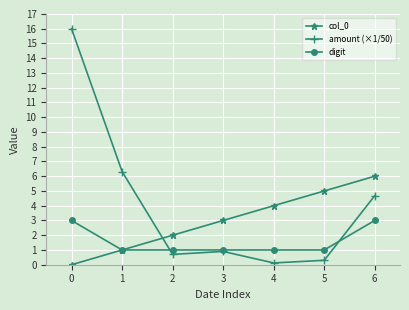

Read the col_0 value at 0.

0.0